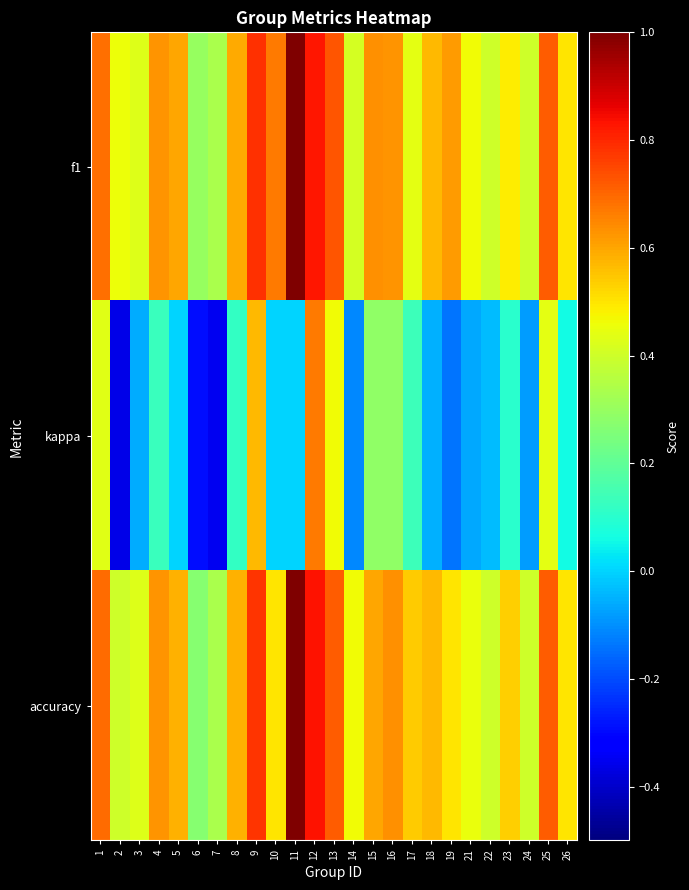

Which series has the largest total across all categories?

f1